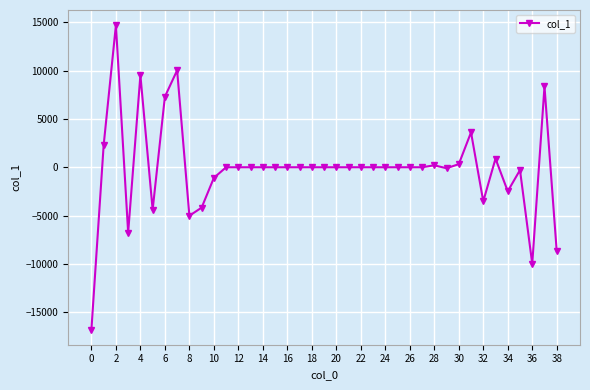

What is the value of the 9th point from the left?

-5019.3